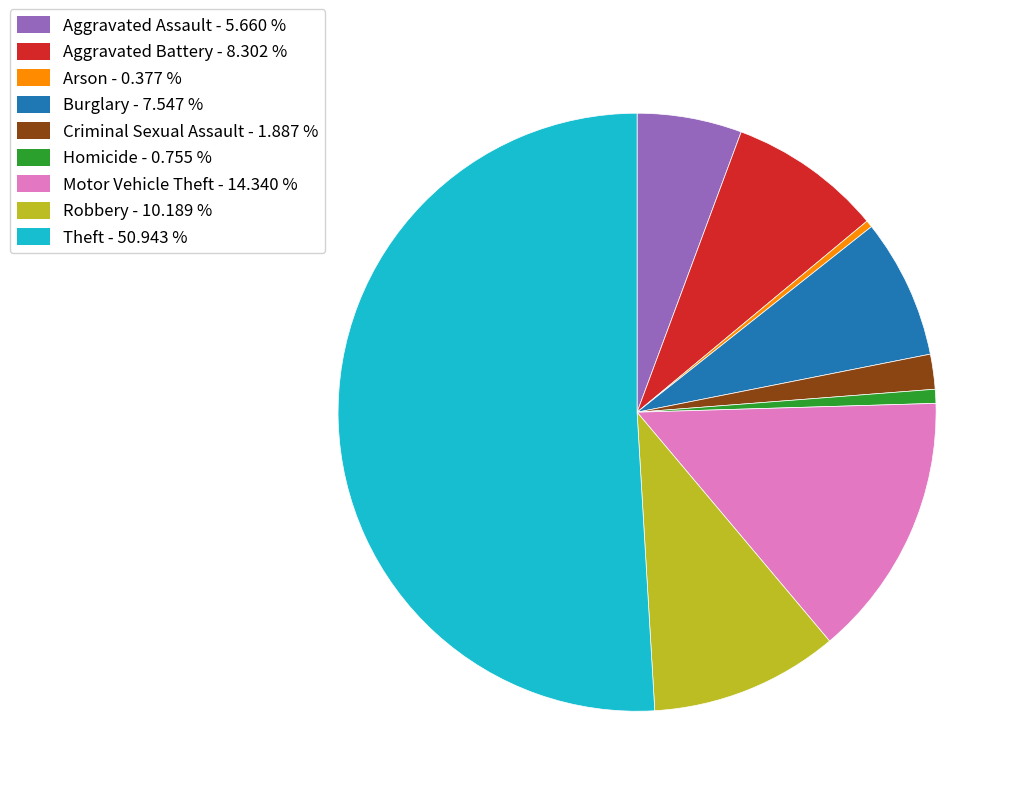

What is the ratio of the value at Aggravated Battery to the value at Robbery?

0.8